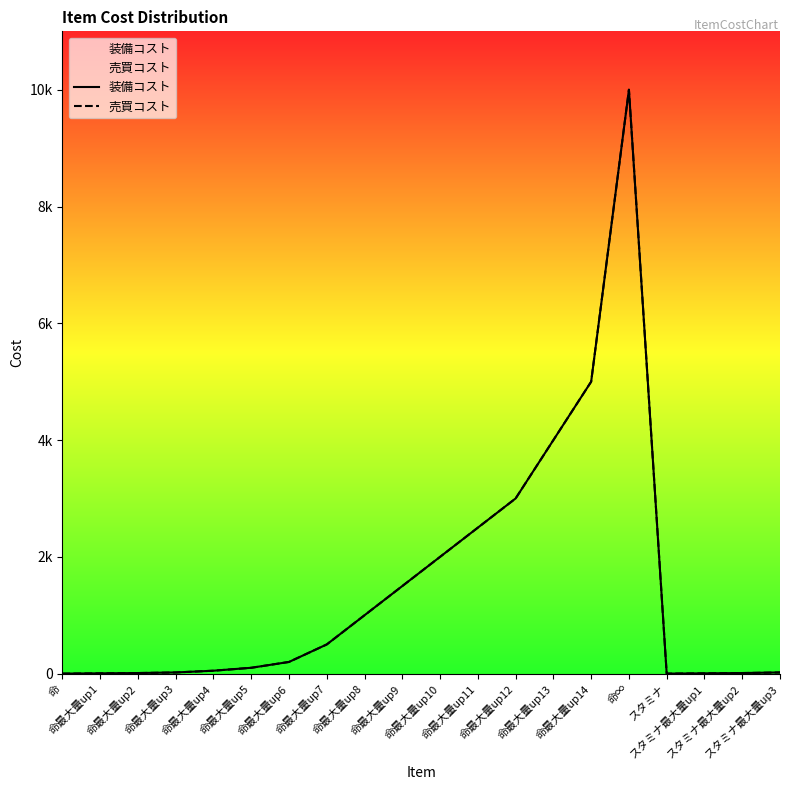

The 売買コスト series shows 3000 at 命最大量up12. True or false?

True